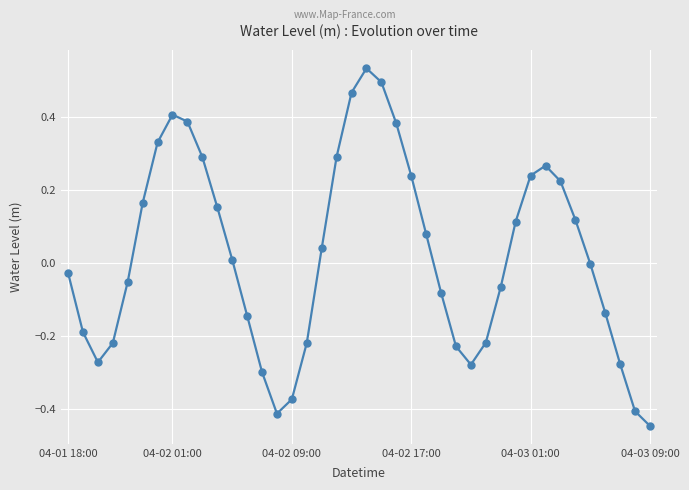

How many interior local peaks (higher than both neighbors) does the data have?

3